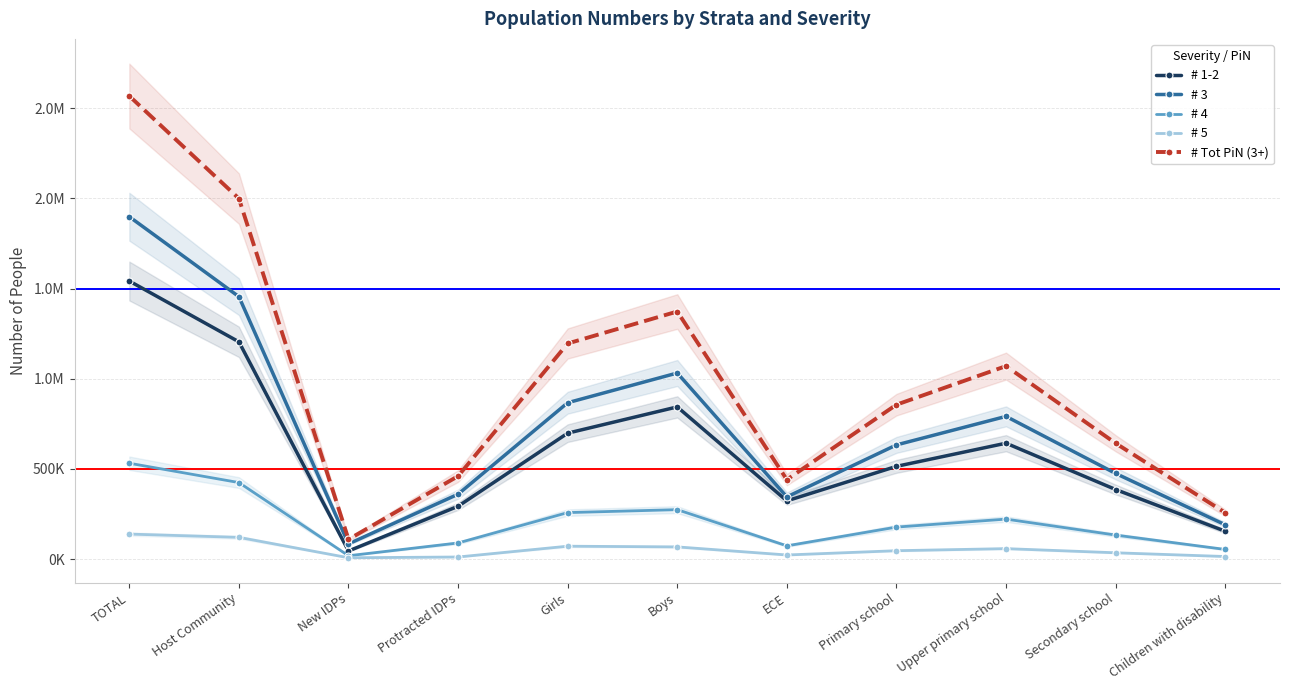

What is the value of the # 5 point at the 9th from the left?

57594